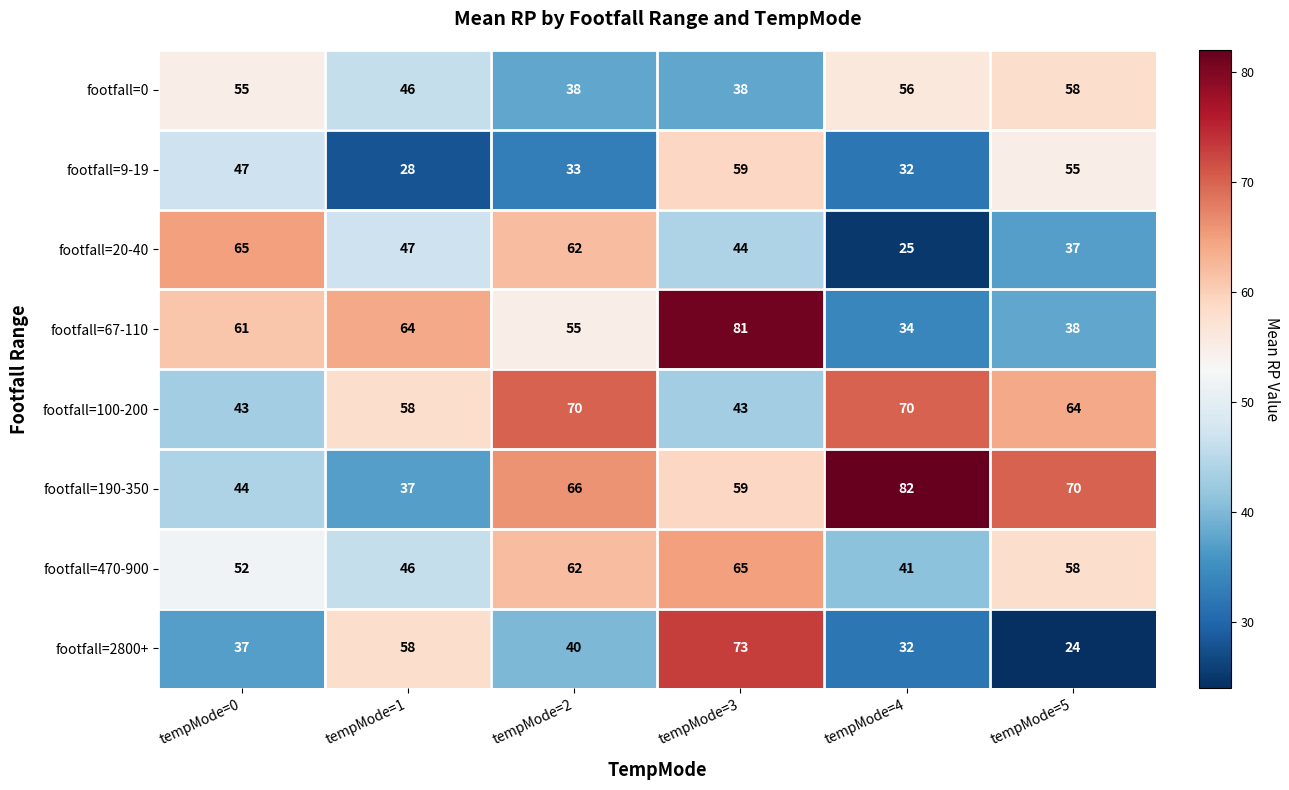

At how many categories does at least one series exceed 36?

6